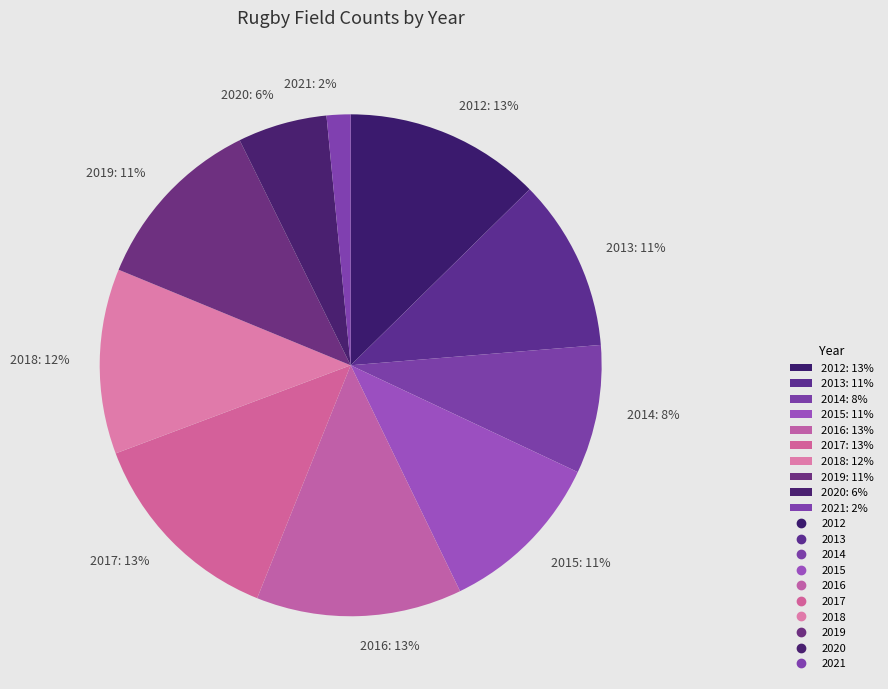

How many slices are in this pie chart?

10